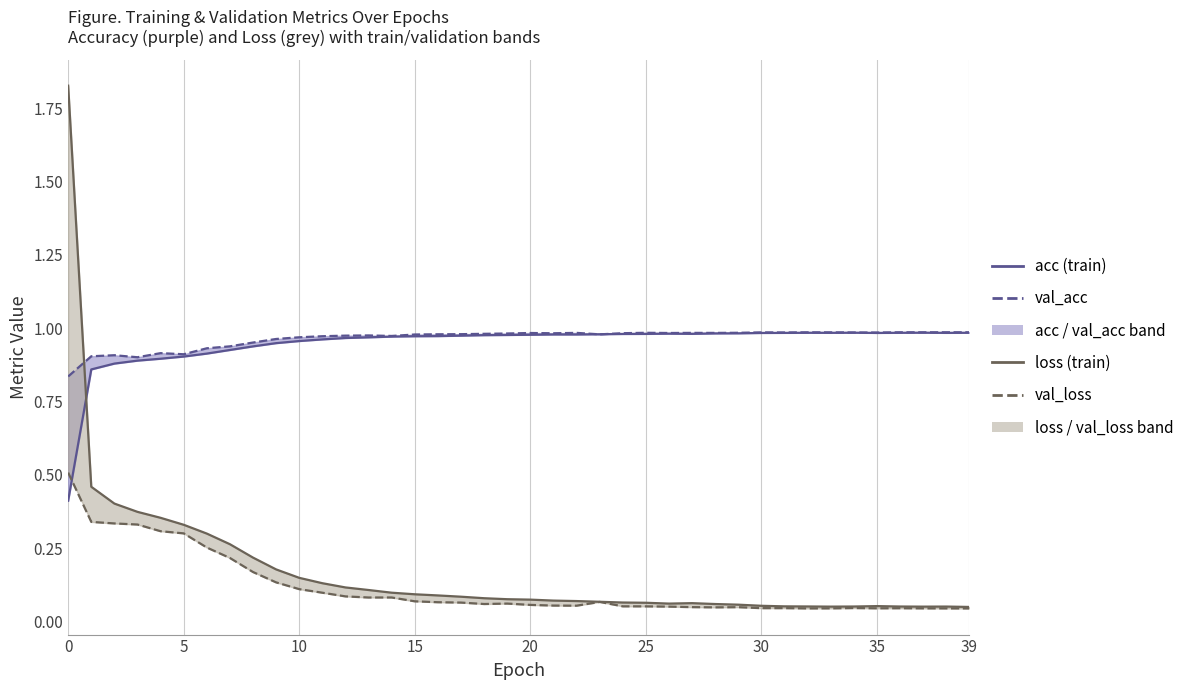

True or false: acc has more than 2 interior local peaks.

True